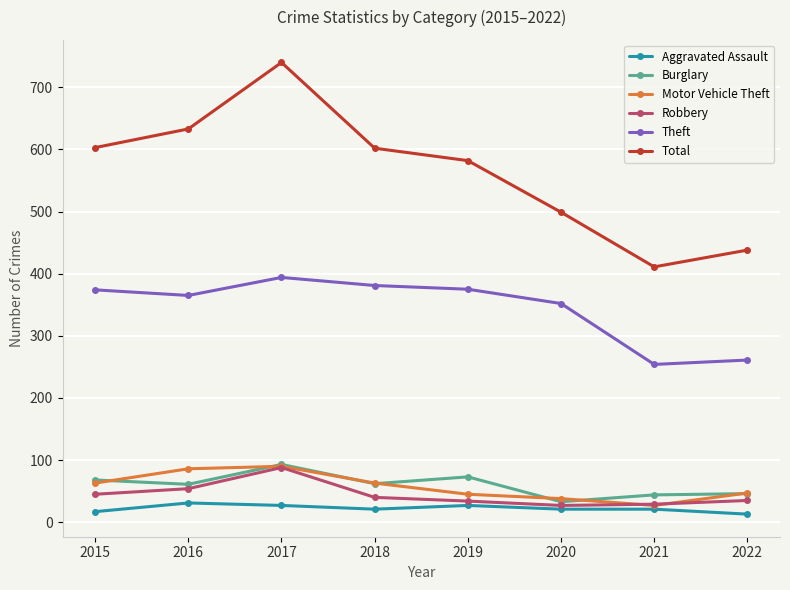

What is the sum of all Burglary values?

480